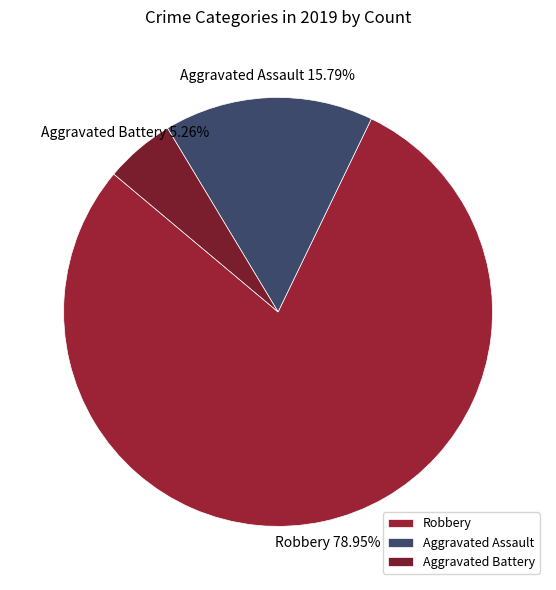

How many segments does this pie chart have?

3